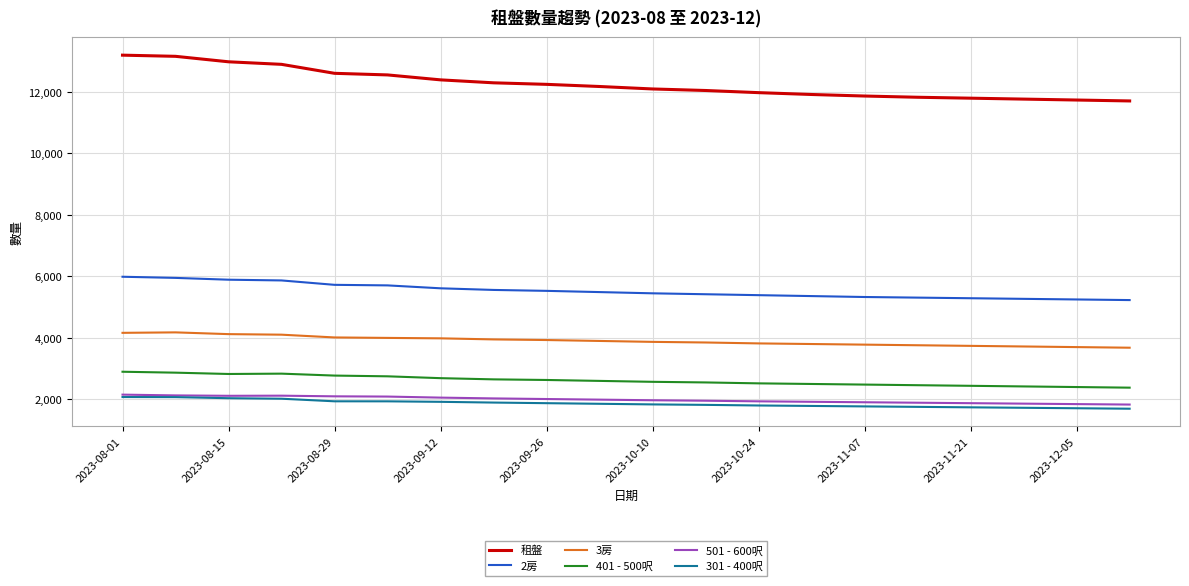

What is the lowest value of the 租盤 series?

11710